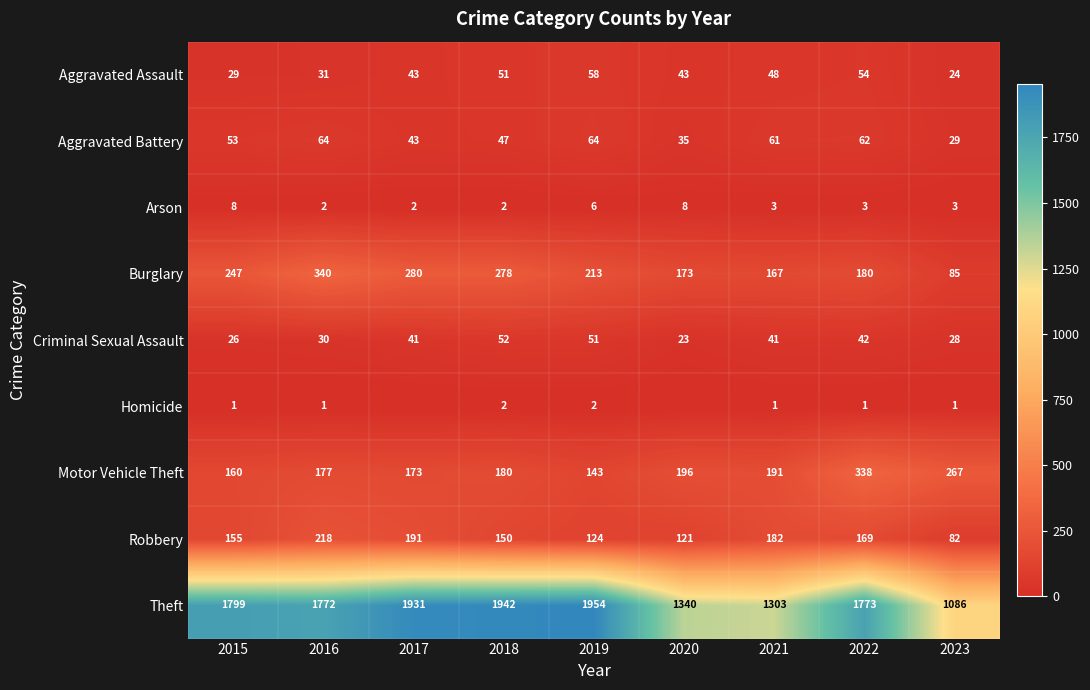

At which category is the sum across all series the highest?

2017